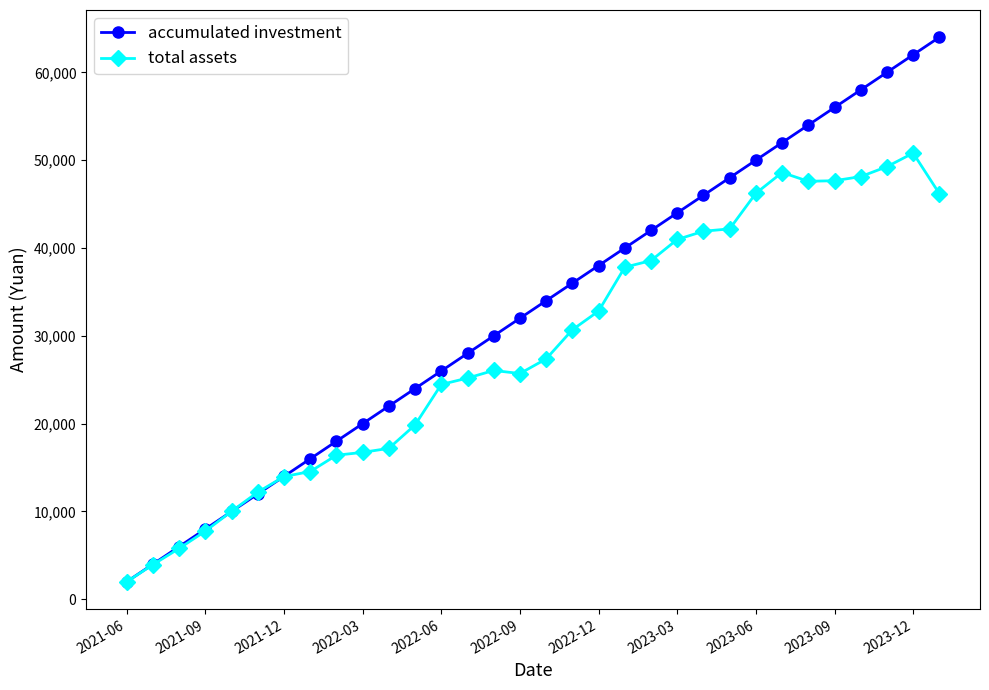

Which series has the largest total across all categories?

accumulated investment